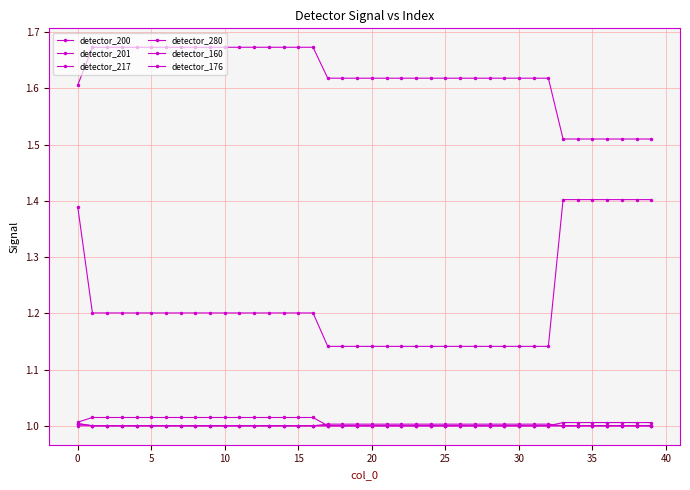

How many data points does each series have?

40